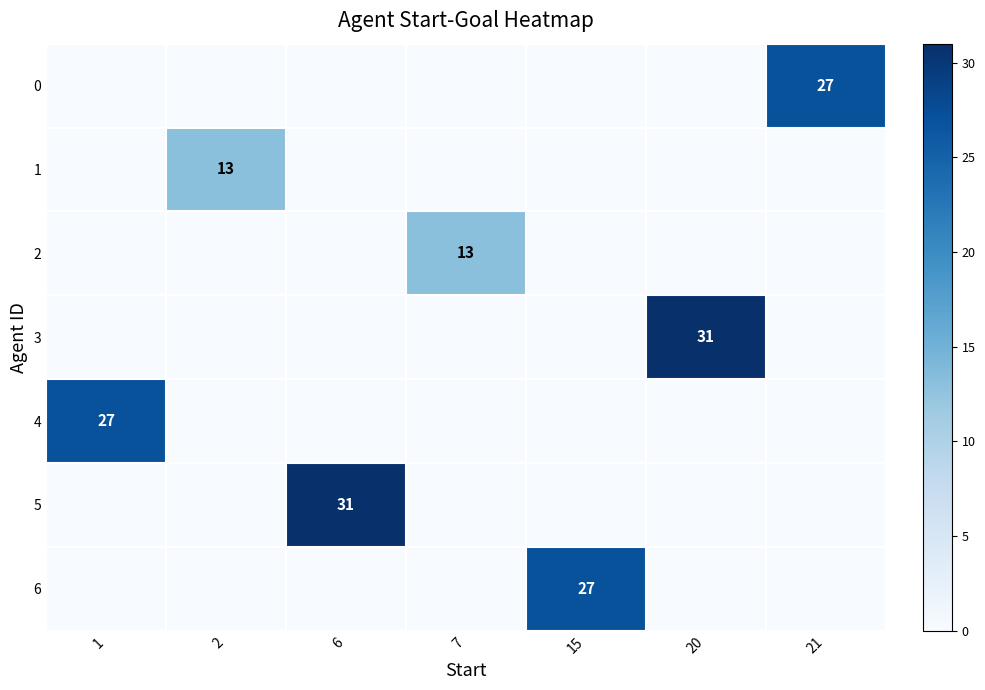

The 0 series shows 27 at 21. True or false?

True